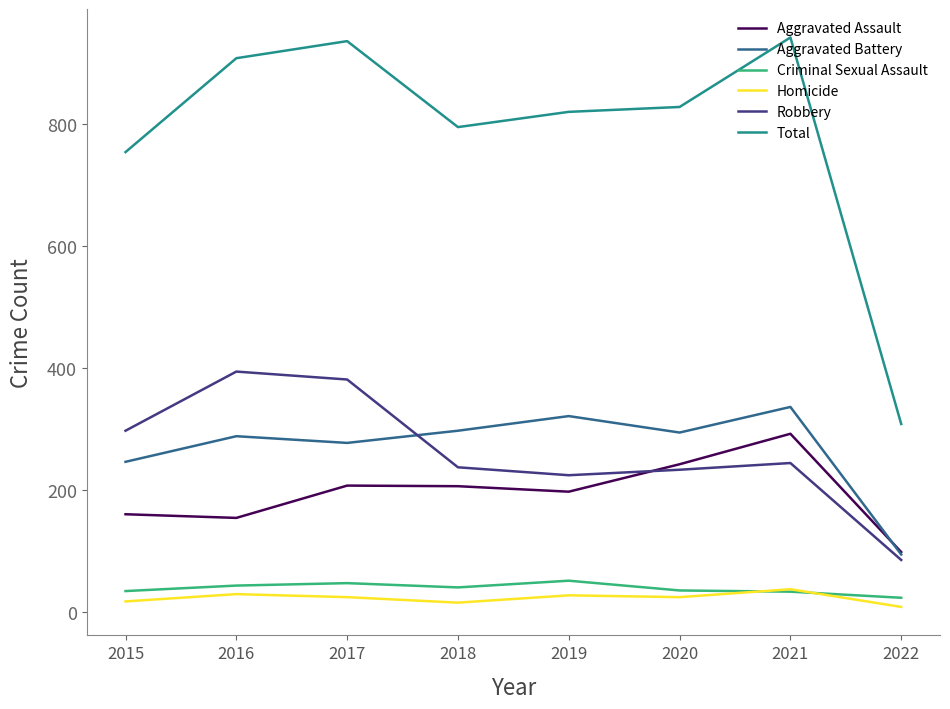

List the series in order of their peak value, lowest first.

Homicide, Criminal Sexual Assault, Aggravated Assault, Aggravated Battery, Robbery, Total